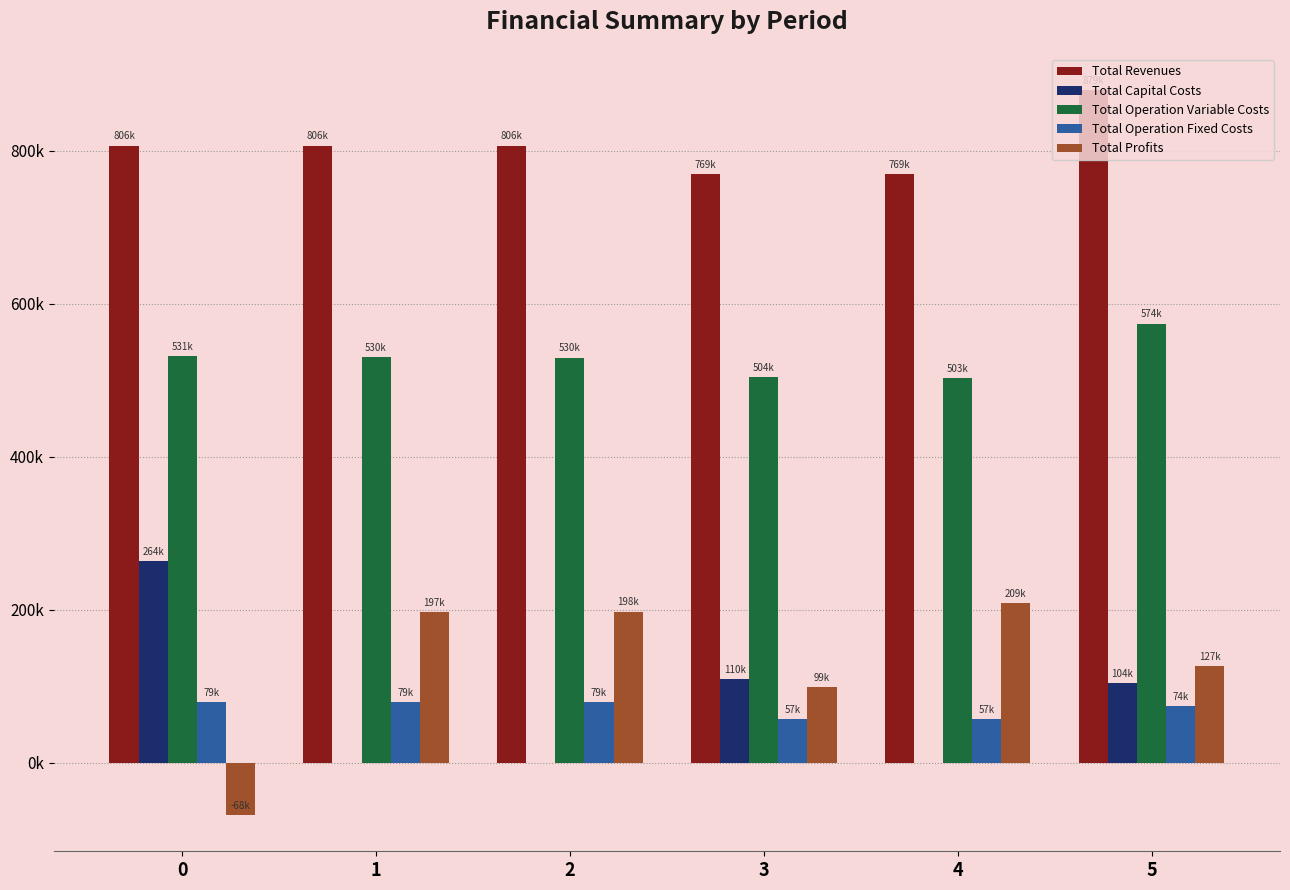

True or false: Total Operation Fixed Costs has a value of 79227.6 at 0.

True